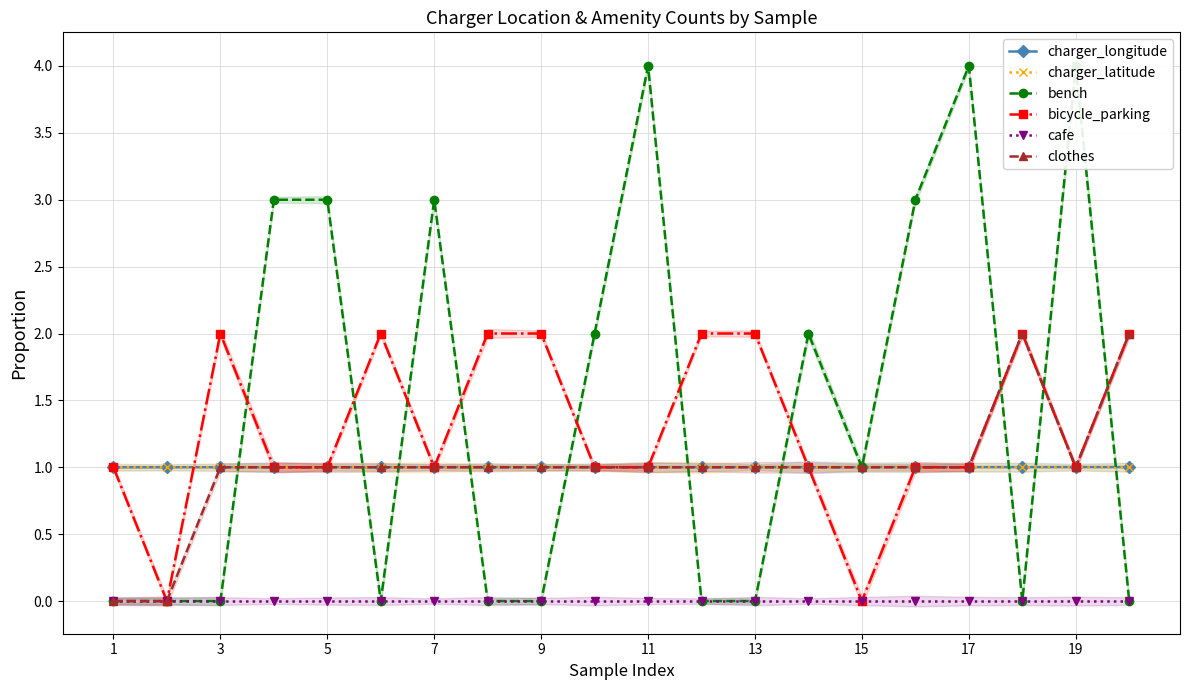

Which series has the widest spread of values?

bench